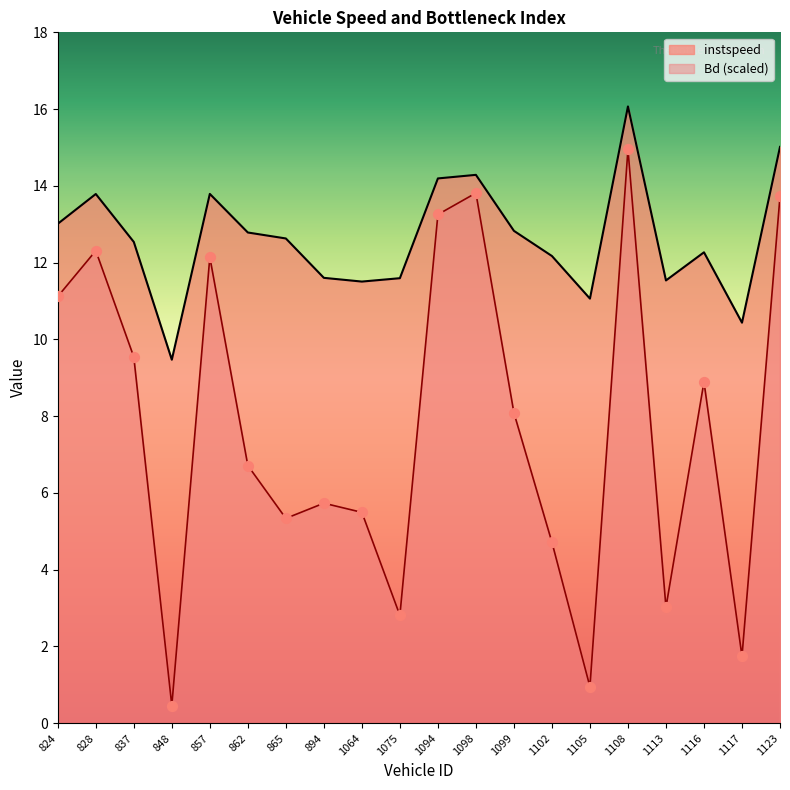

At which category is the sum across all series the highest?

1108